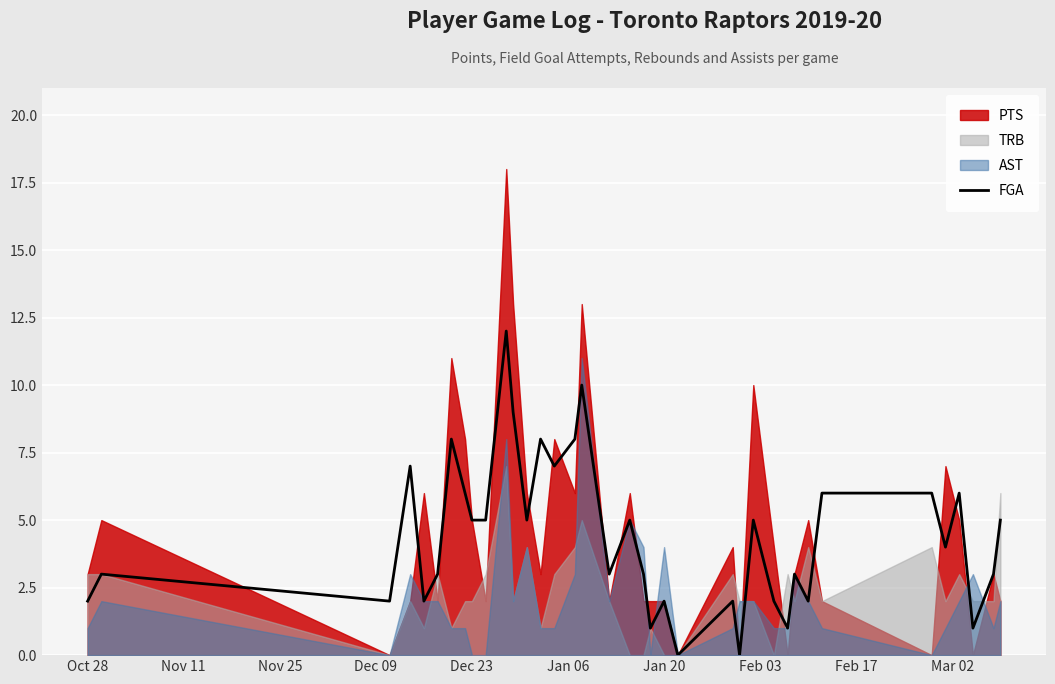

How many points are higher than both their immediate neighbors (excluding endpoints)?

12